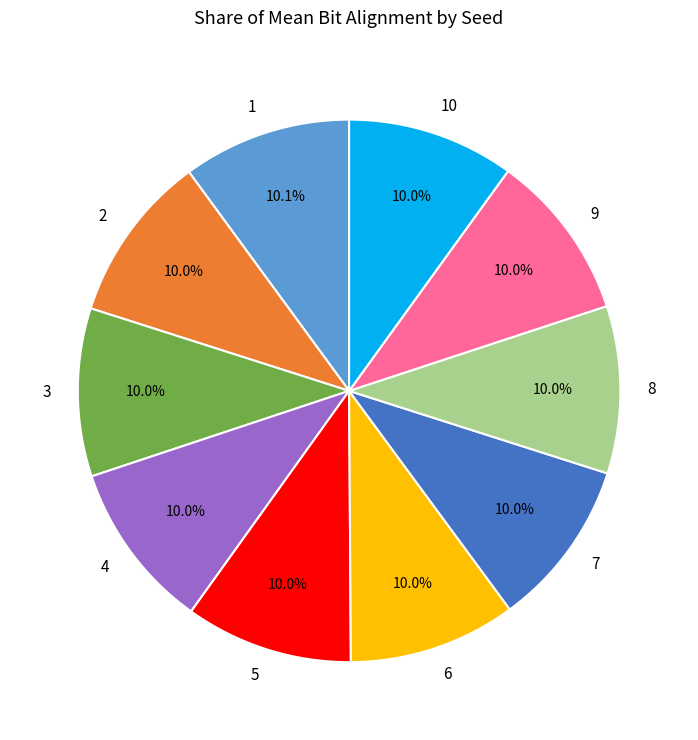

Is the sum of 4 and 9 greater than half?

No